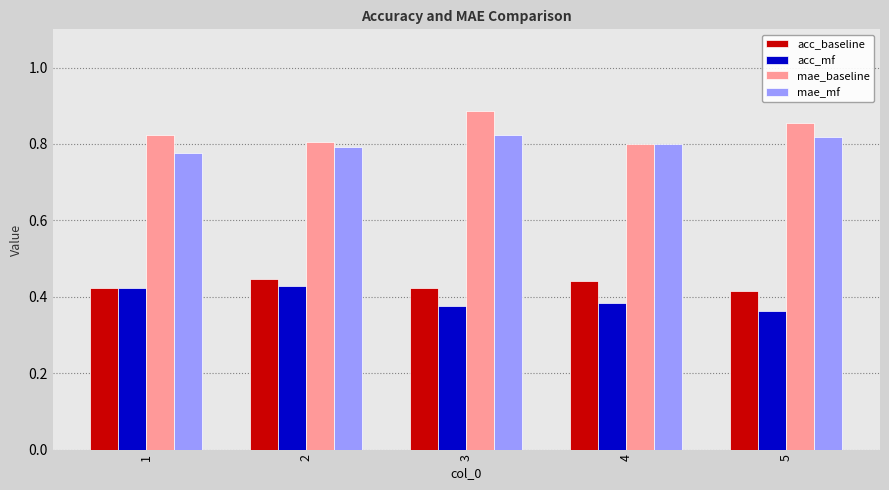

How many bars are there in total?

20